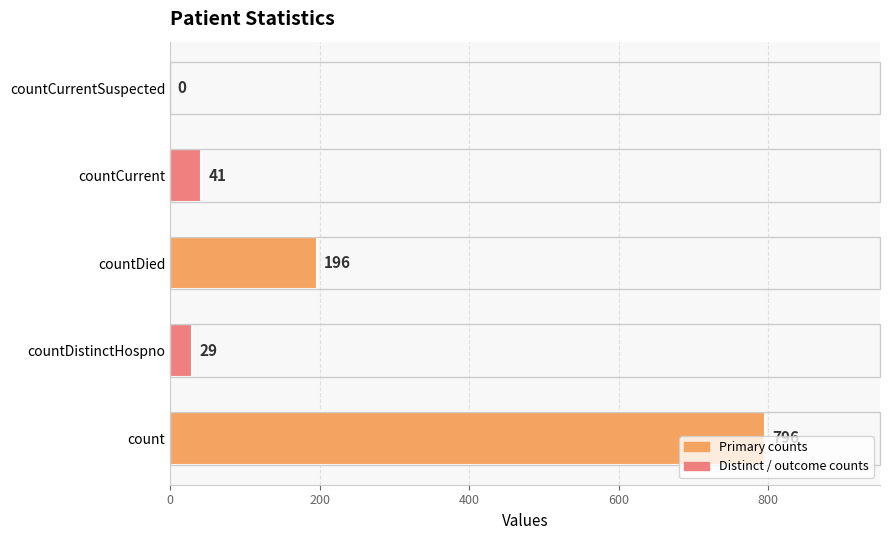

What is the sum of the values at countDistinctHospno and countCurrent?

70